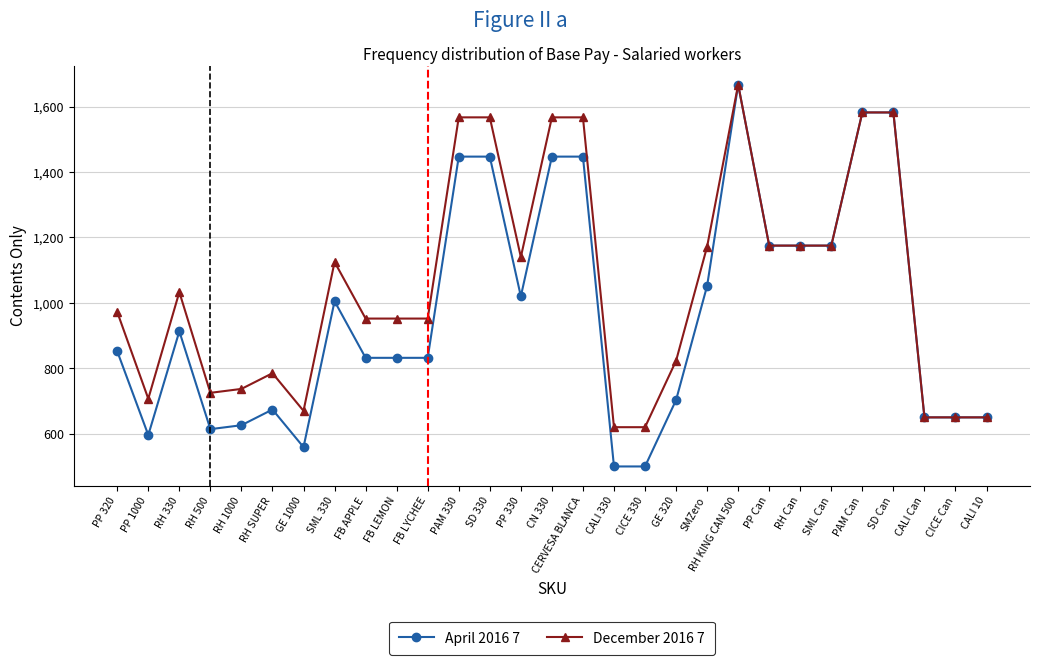

How many categories are shown in the chart?

29